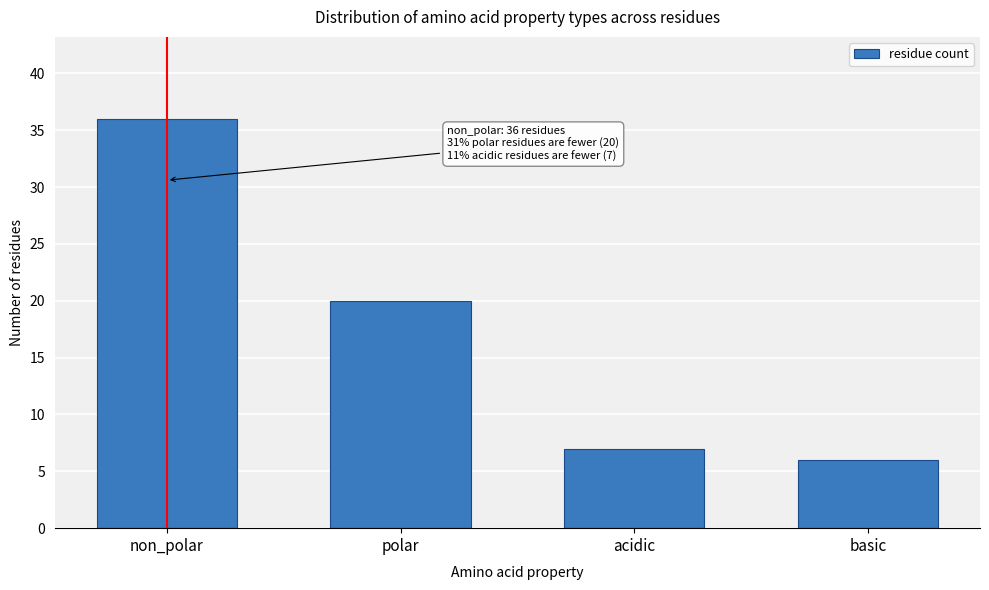

Reading left to right, what are all the values shown in this chart?

non_polar=36	polar=20	acidic=7	basic=6